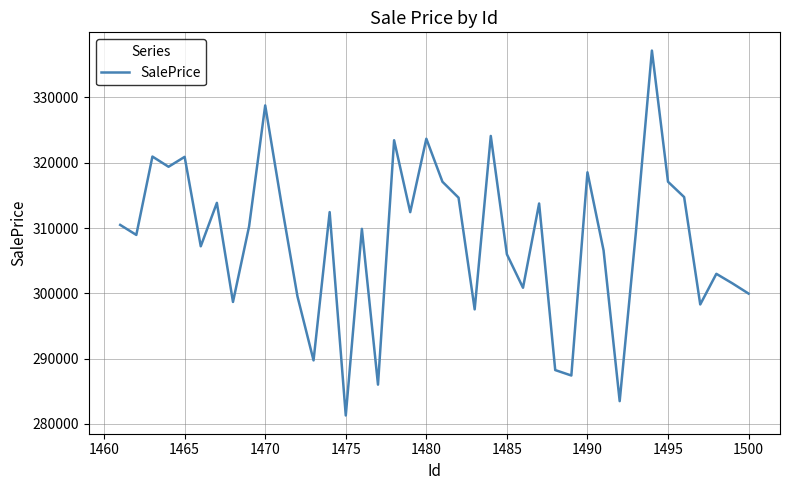

What is the smallest value displayed?

281294.7